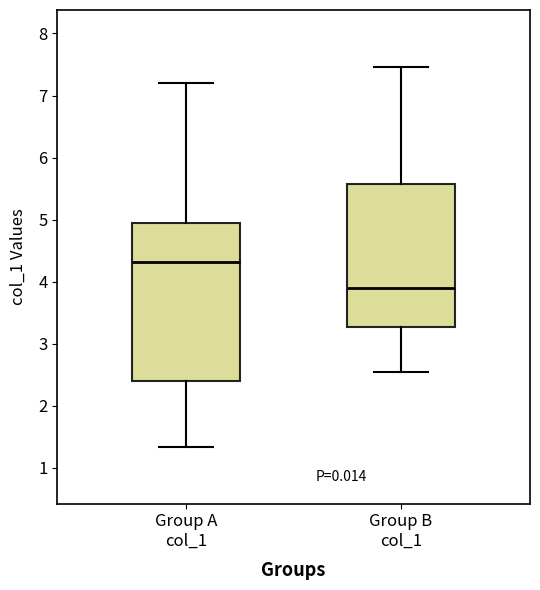

Which box is the tallest, from its lower edge to its upper edge?

Group A col_1